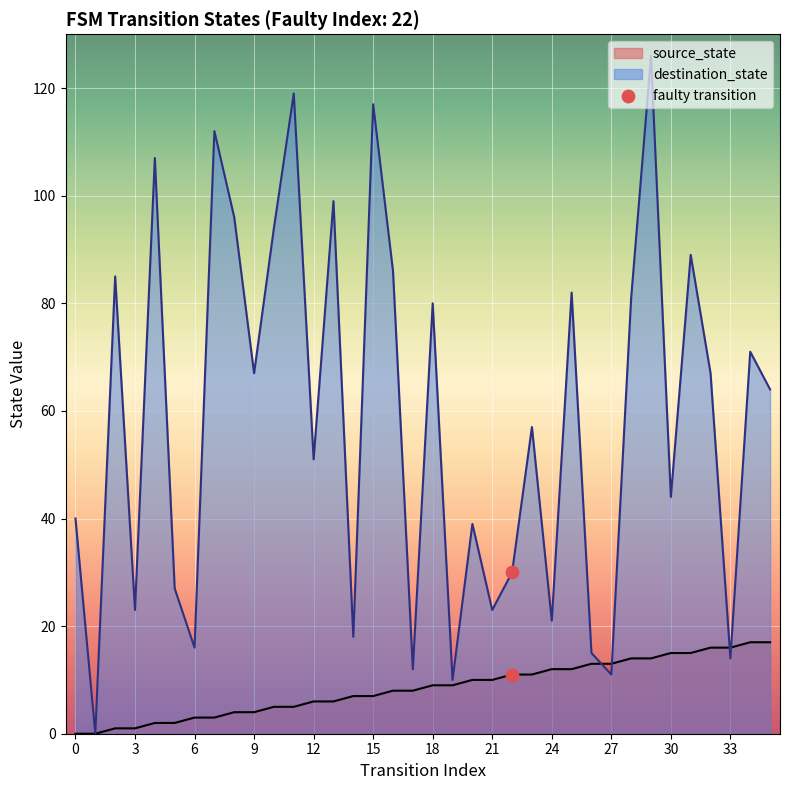

At how many categories does at least one series exceed 44?

20